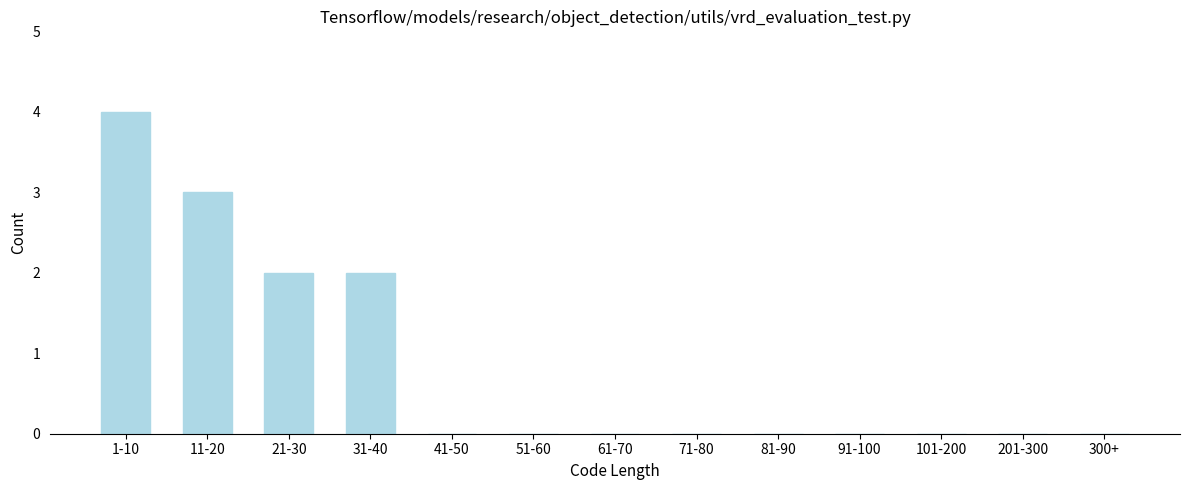

Reading left to right, list all the values displayed in this chart.

1-10=4	11-20=3	21-30=2	31-40=2	41-50=0	51-60=0	61-70=0	71-80=0	81-90=0	91-100=0	101-200=0	201-300=0	300+=0